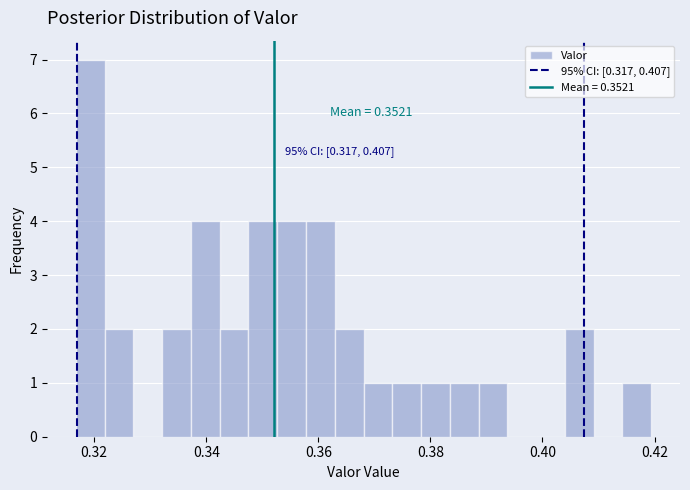

Around what value on the x-axis is the tallest bar? Give the approximate position of its centre, as read against the axis.

0.320